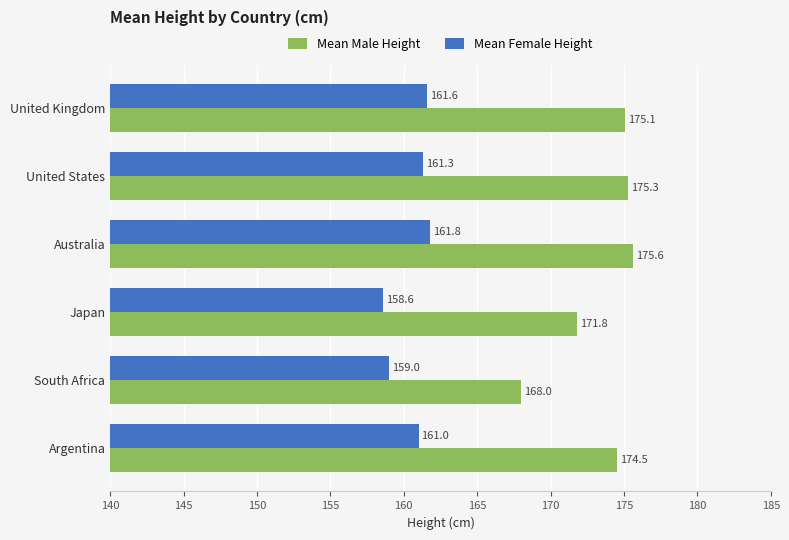

How many data points in Mean Male Height are above 175?

3